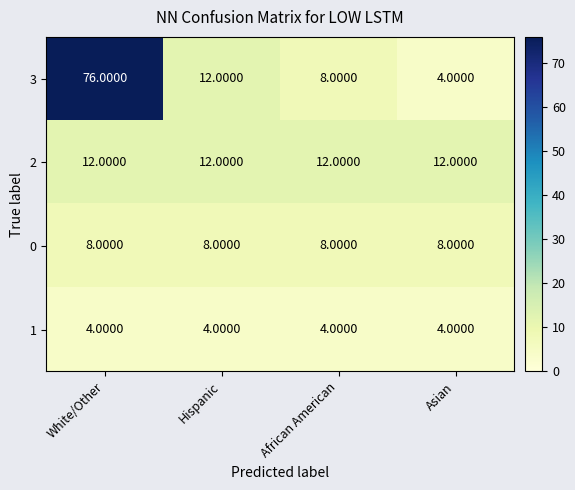

What is the sum of all 1 values?

16